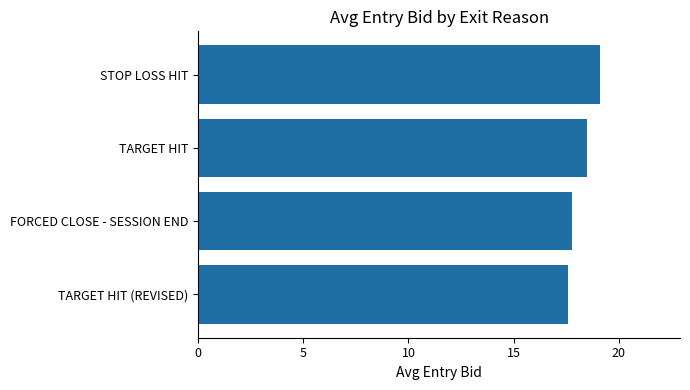

What is the average value?

18.3